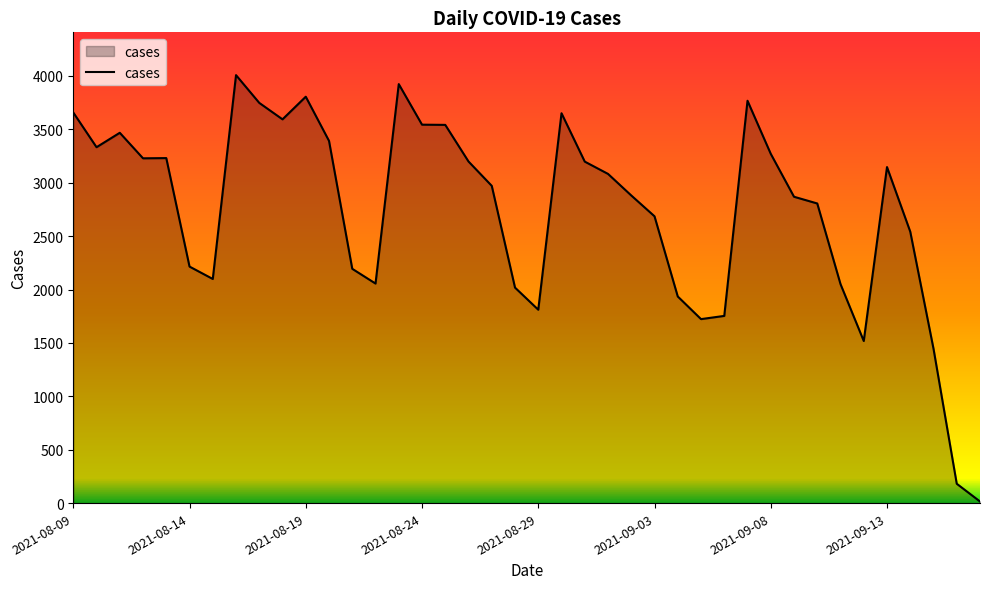

What is the maximum value shown in the chart?

4008